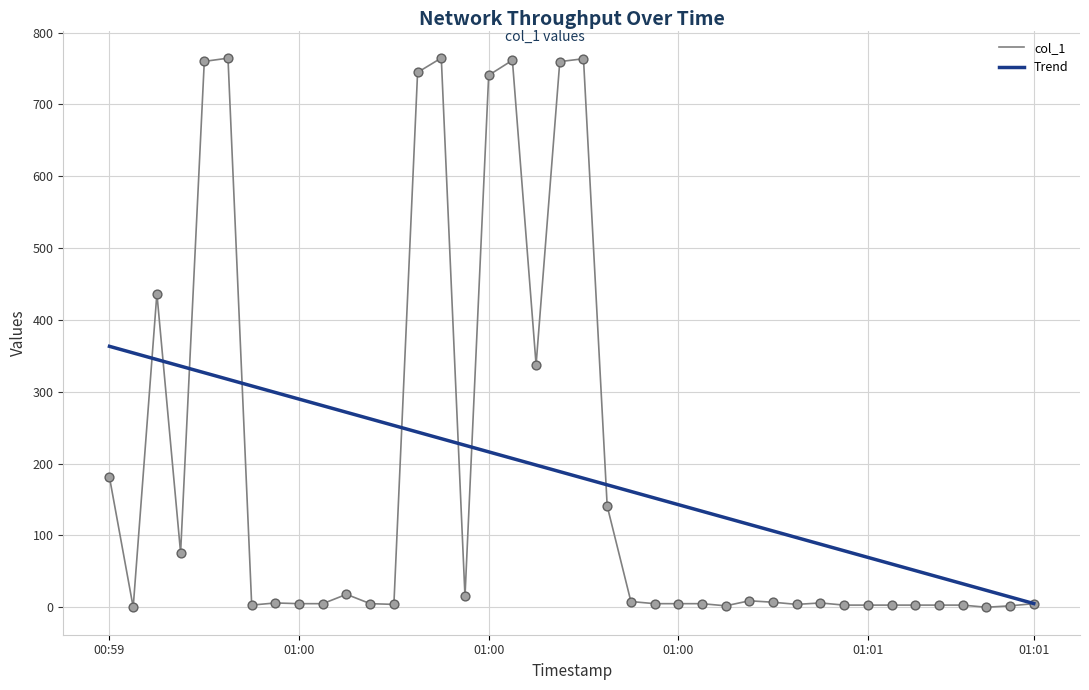

What is the greatest value displayed?

764.5